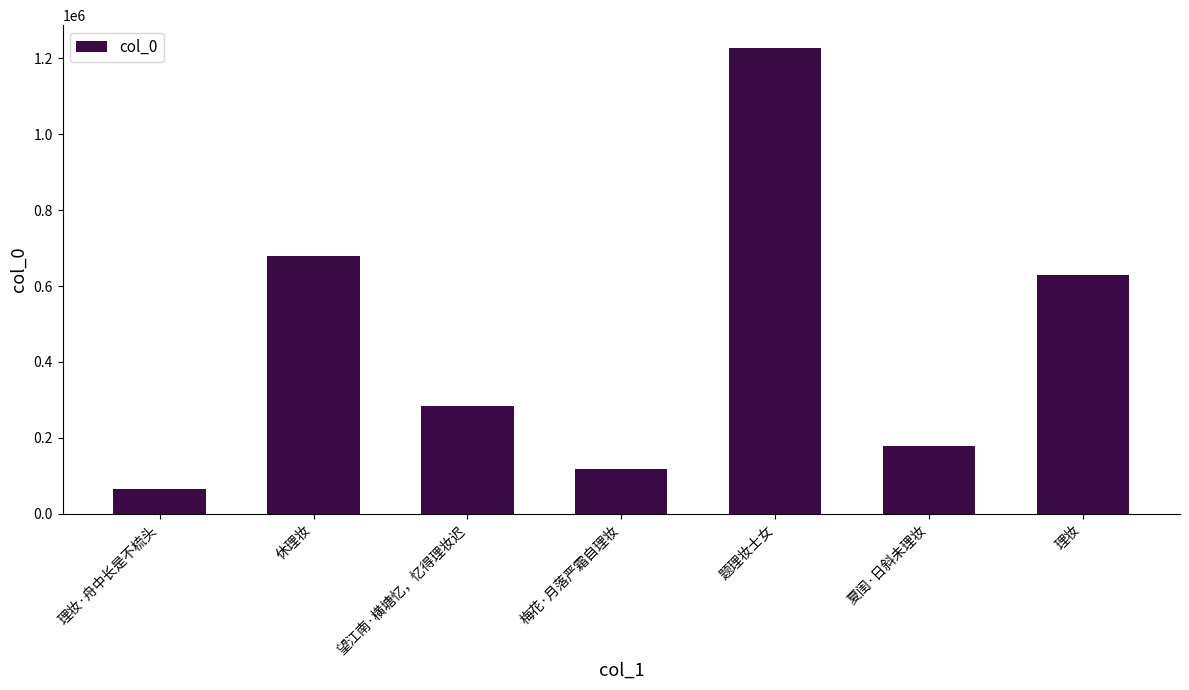

The value at 休理妆 is 678467. True or false?

True